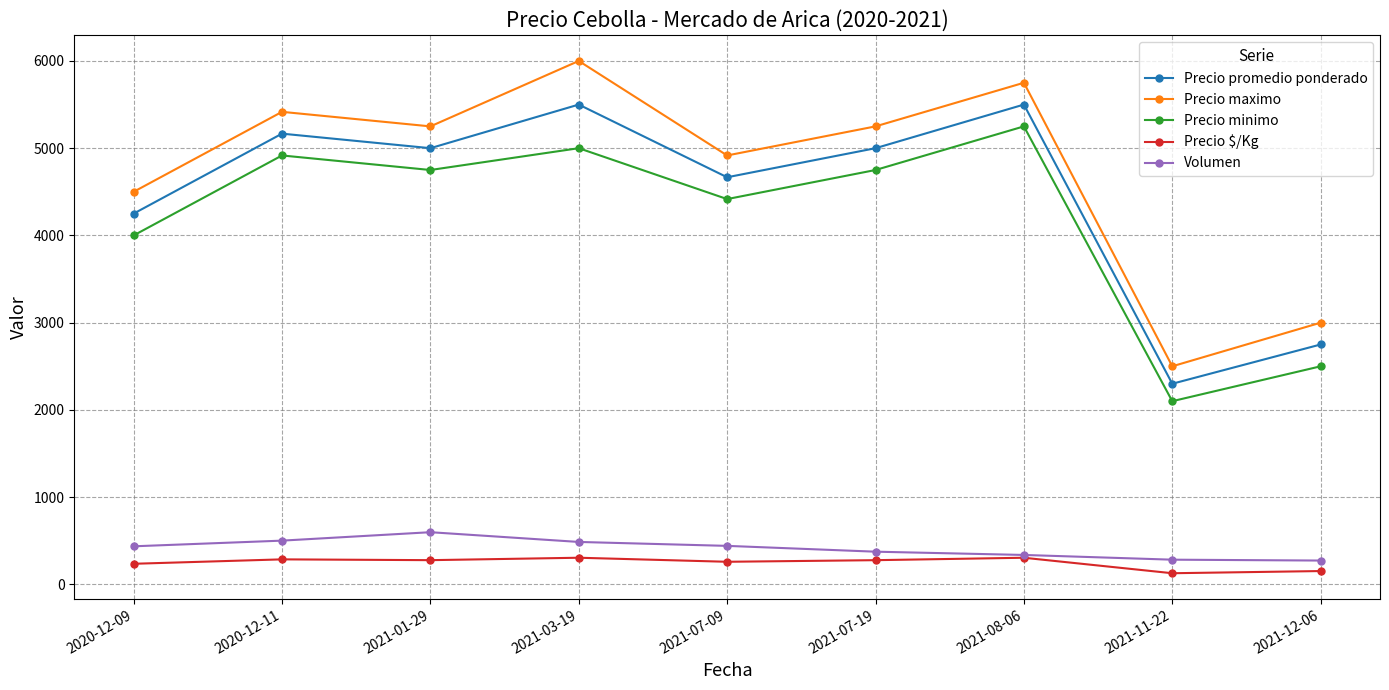

At which label is Precio minimo closest to 3675?

2020-12-09